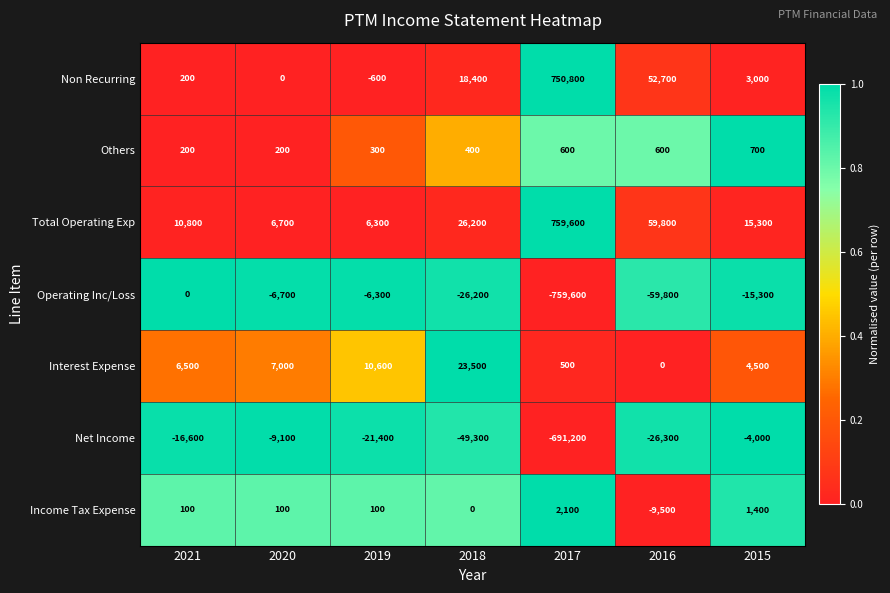

At which category is the sum across all series the highest?

2017